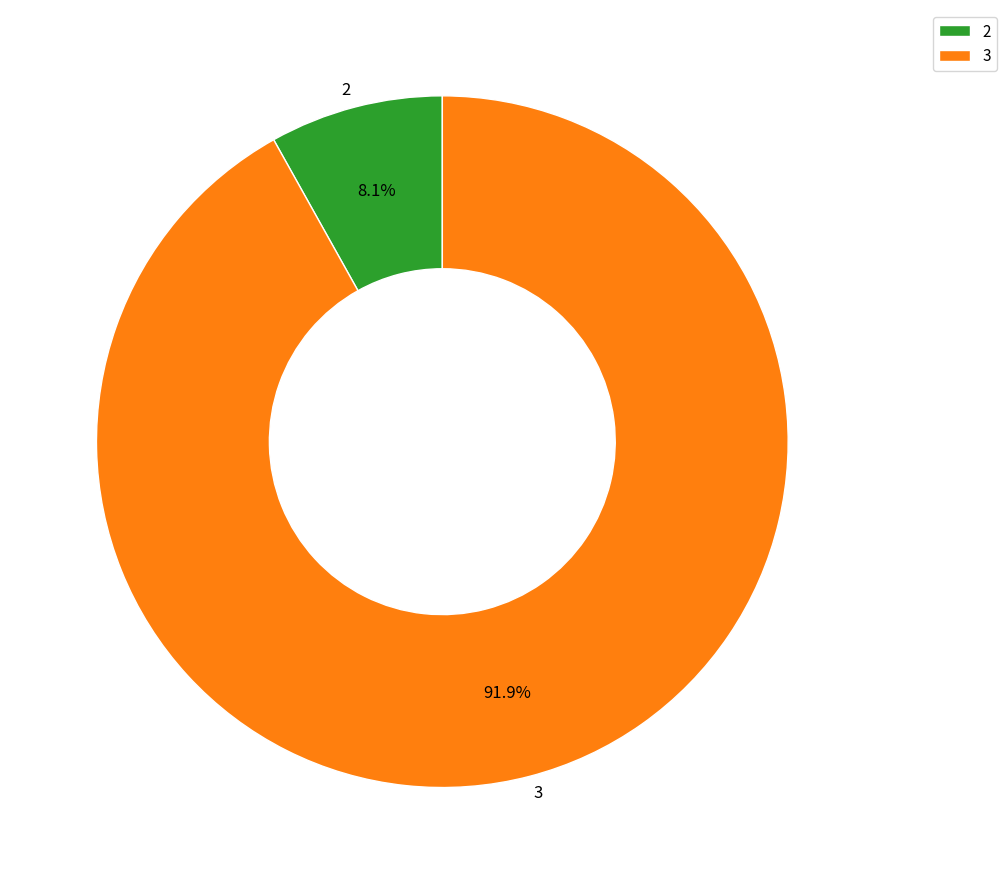

How many slices are in this pie chart?

2